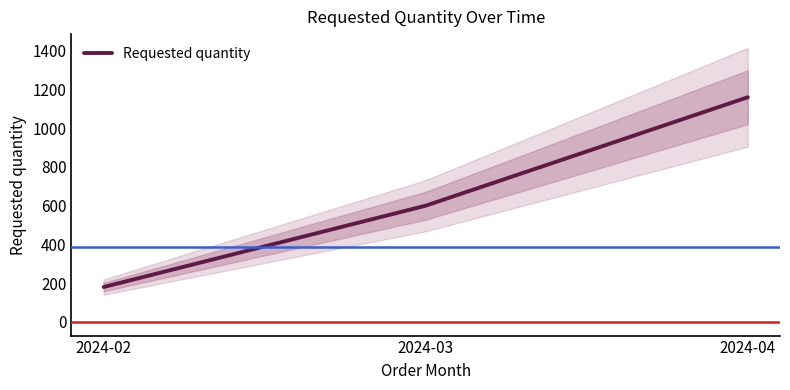

List the labels in order of value, largest first.

2024-04, 2024-03, 2024-02